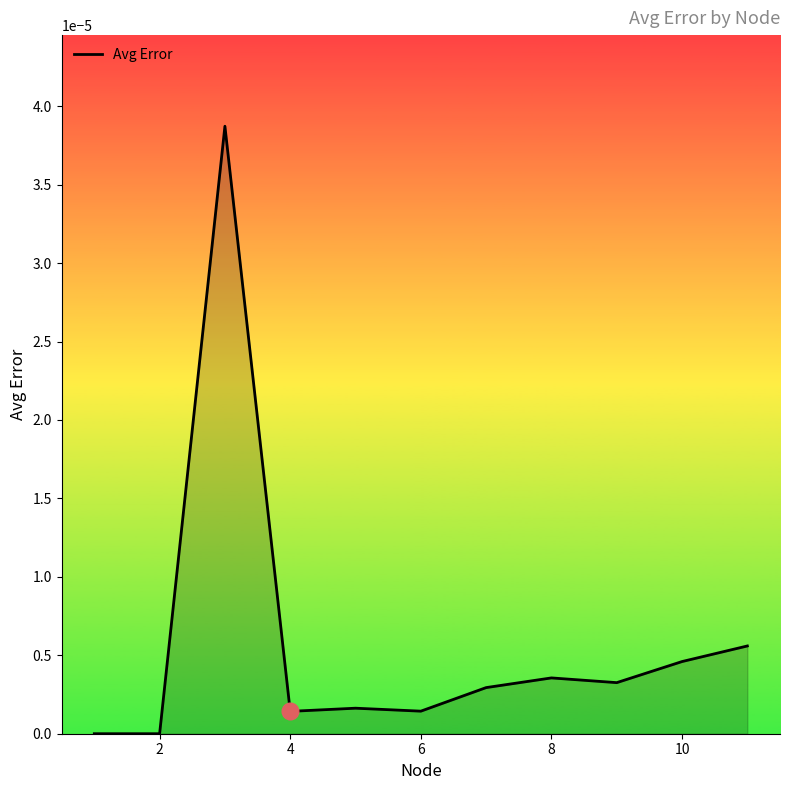

Between 2 and 4, which is larger?

4